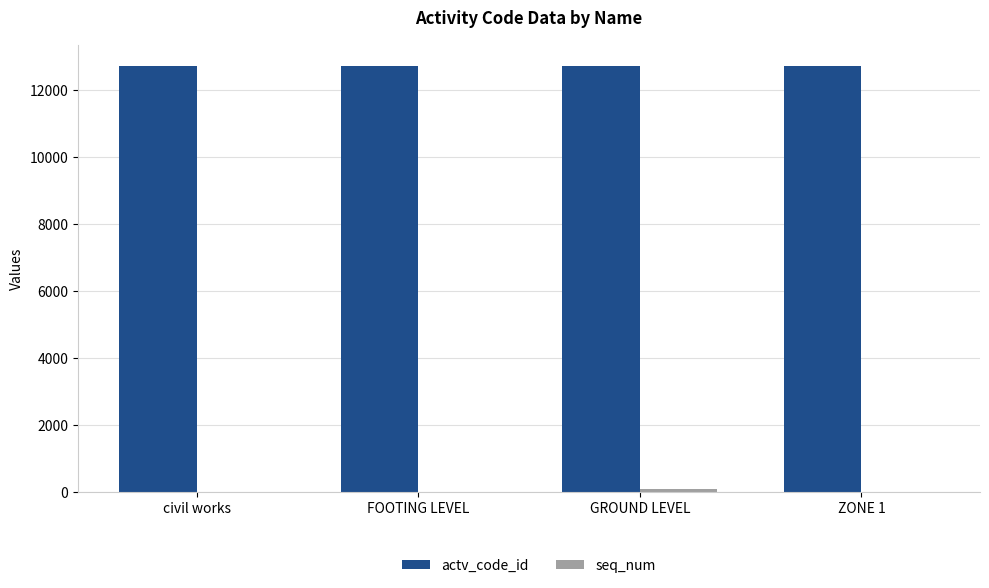

The actv_code_id series shows 12732 at GROUND LEVEL. True or false?

True